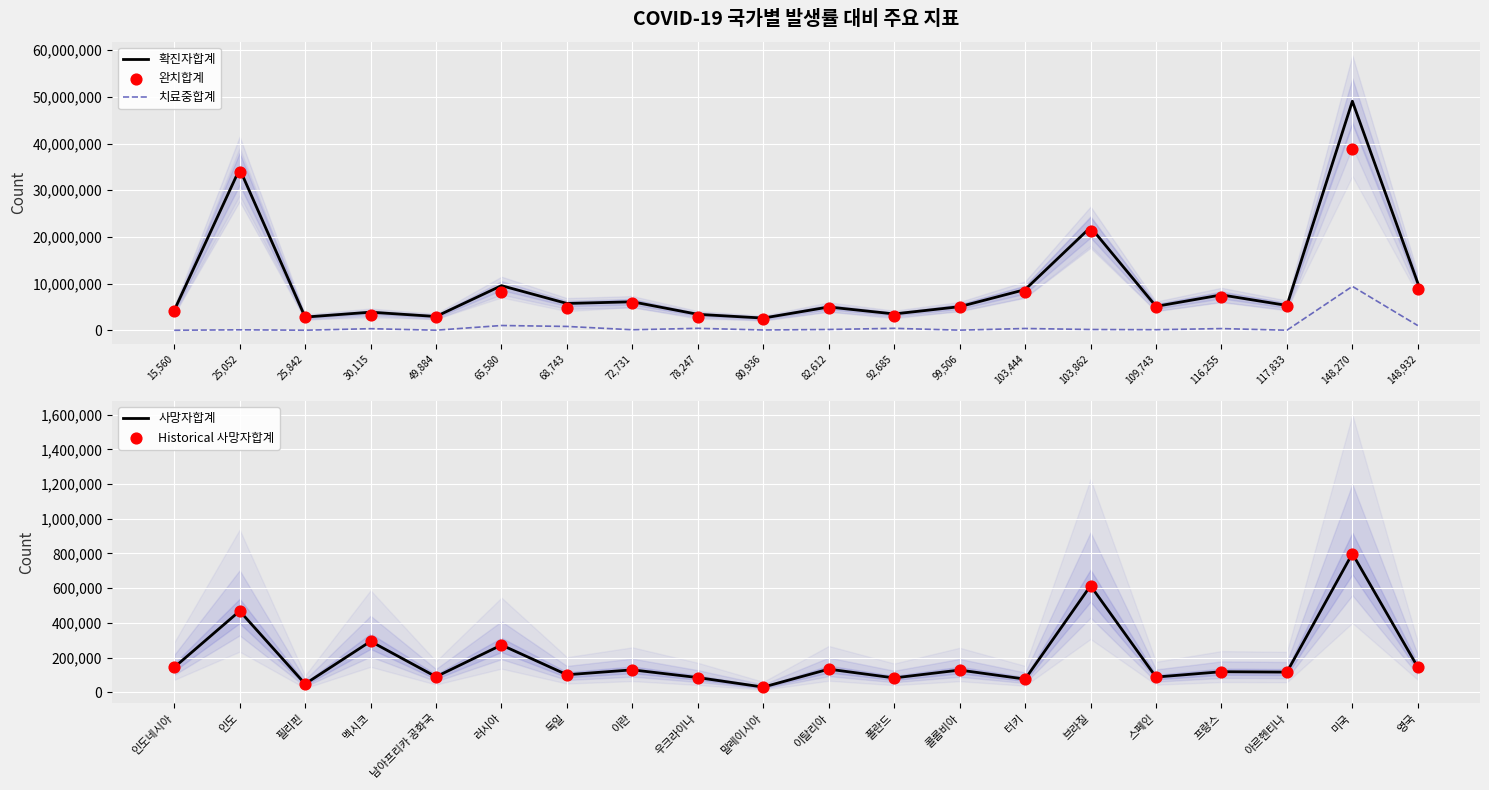

Which series has the largest total across all categories?

확진자합계